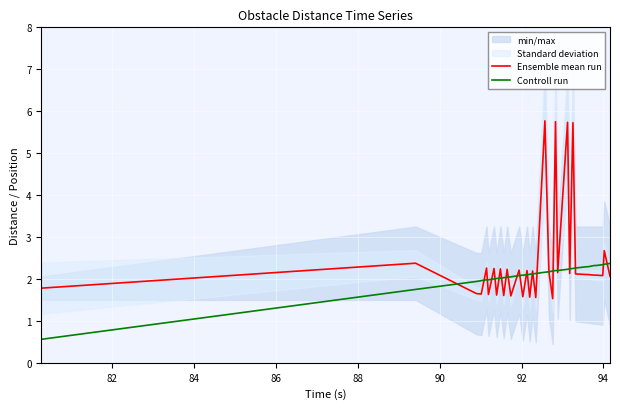

What is the highest value of the Ensemble mean run series?

5.8